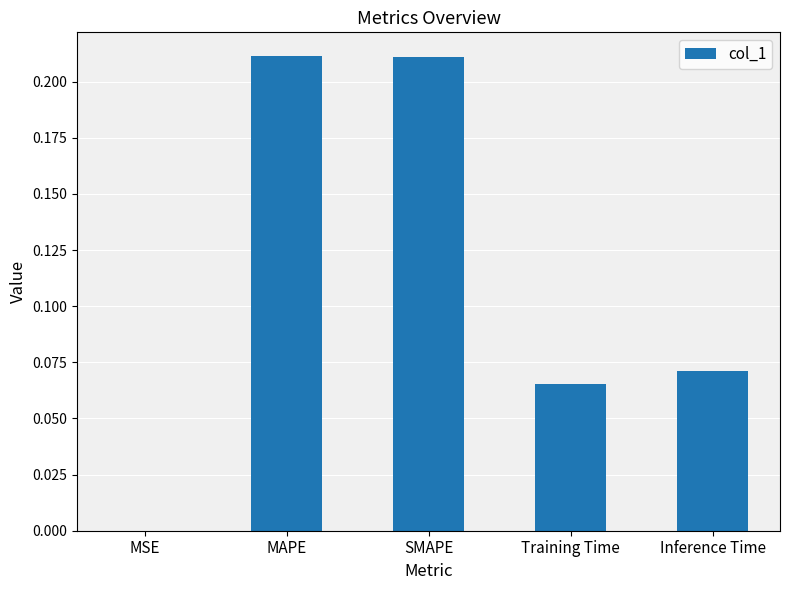

The chart shows a value of 0.3 at SMAPE. True or false?

False